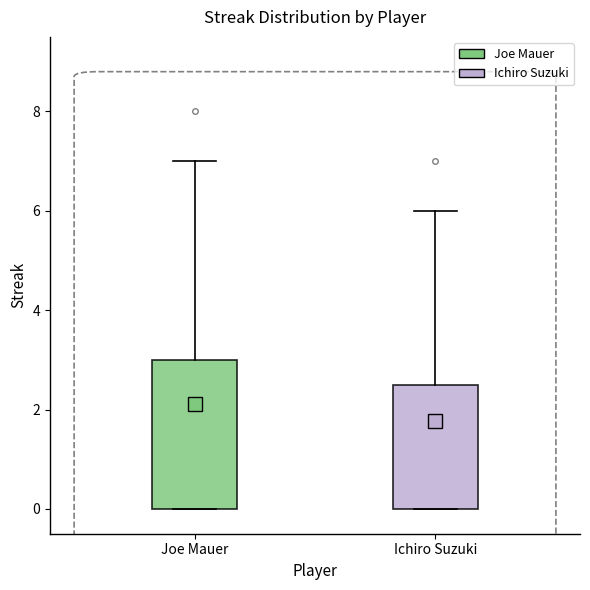

Which box is the tallest, from its lower edge to its upper edge?

Joe Mauer